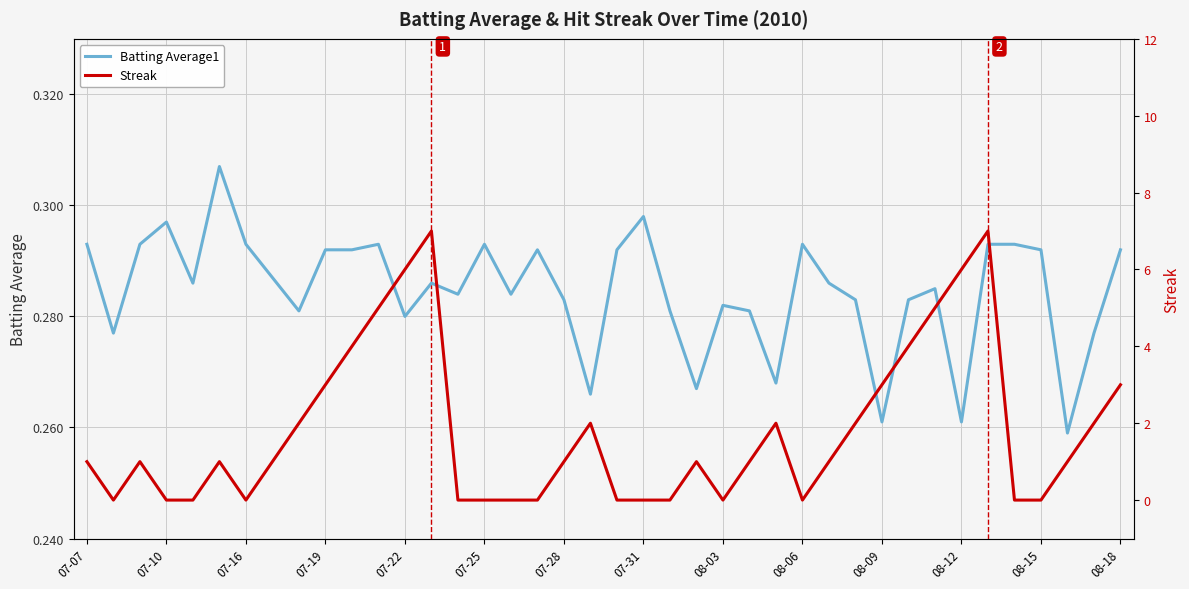

The Batting Average1 series shows 0.1 at 08-06. True or false?

False